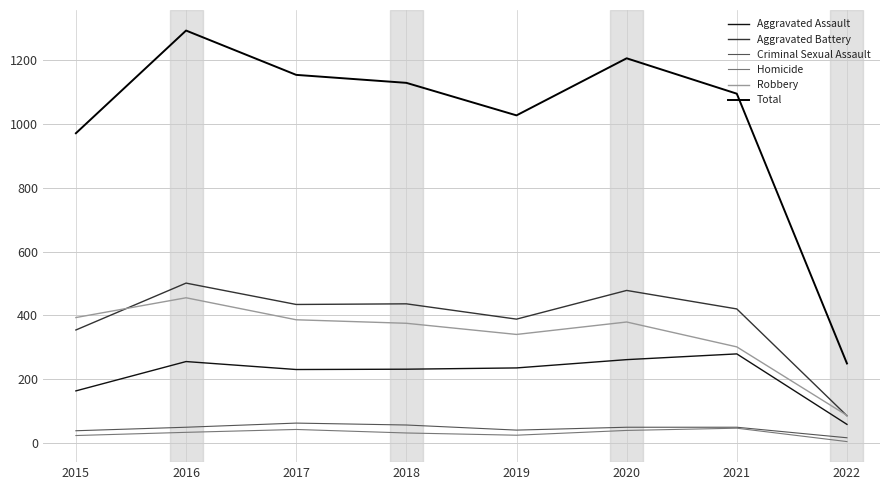

What is the highest value of the Aggravated Battery series?

501